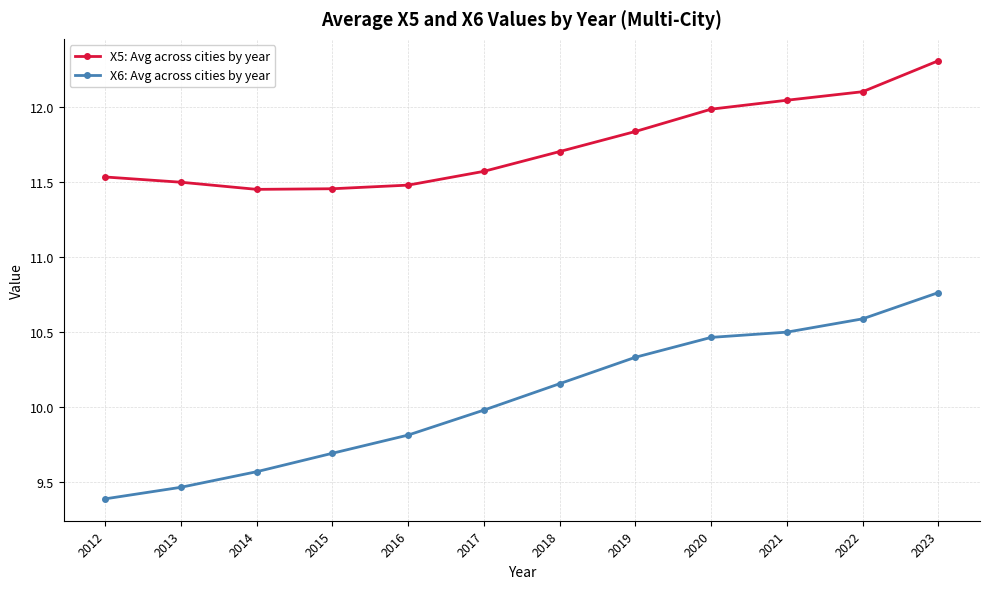

What are all the series names shown in the legend?

X5: Avg across cities by year, X6: Avg across cities by year